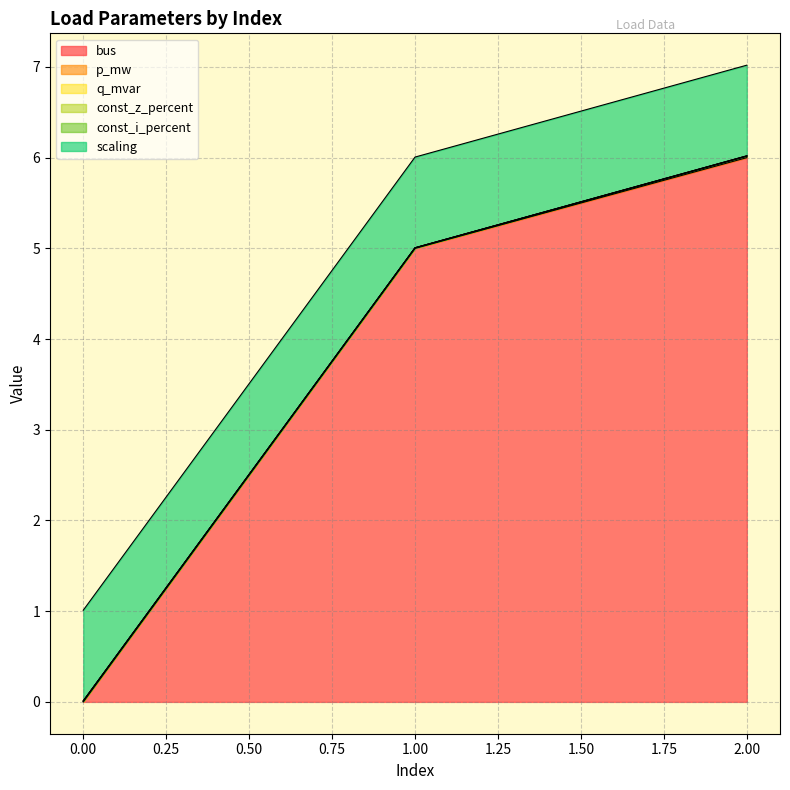

What is the spread (max minus min) of values at 2?

6.0